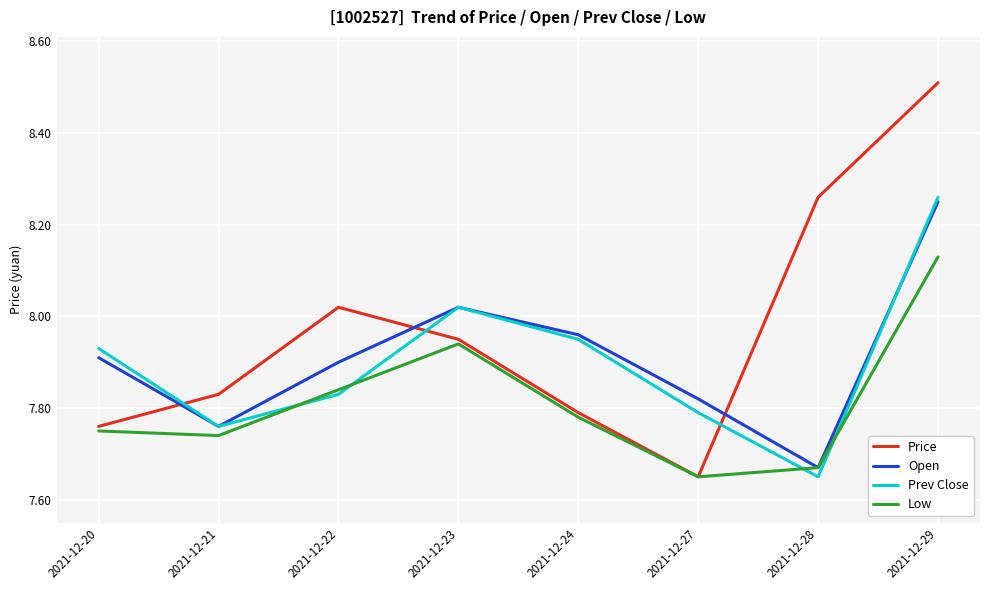

Which series has the largest range (max minus min)?

Price